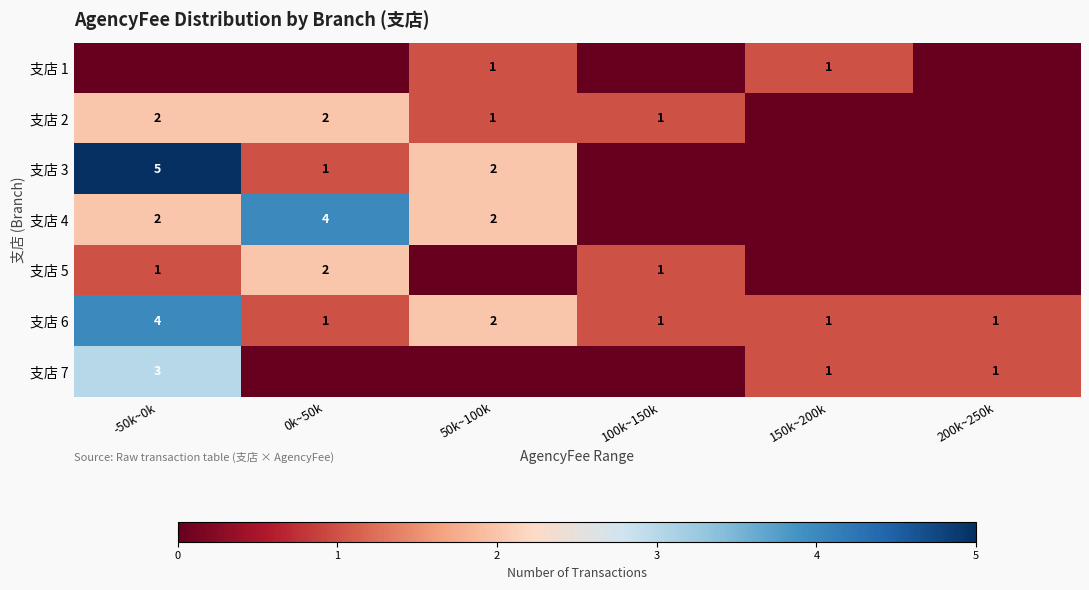

The value of 支店 3 at 50k~100k is 2. True or false?

True